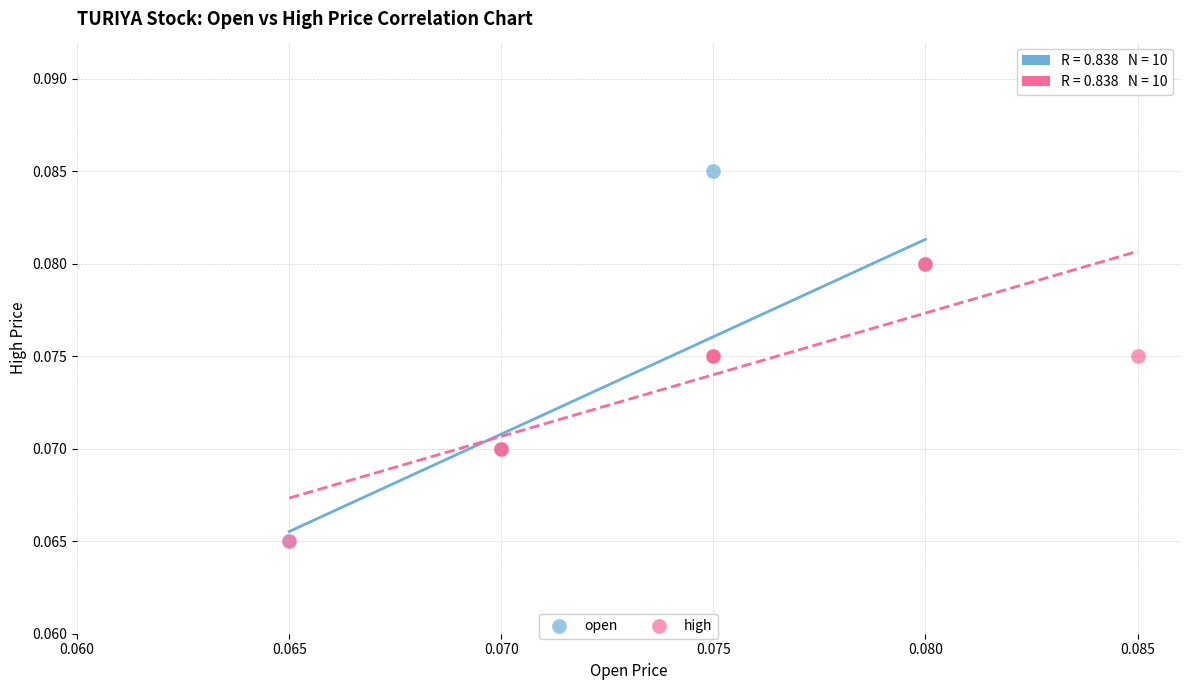

Which series contains the highest Y value?

open